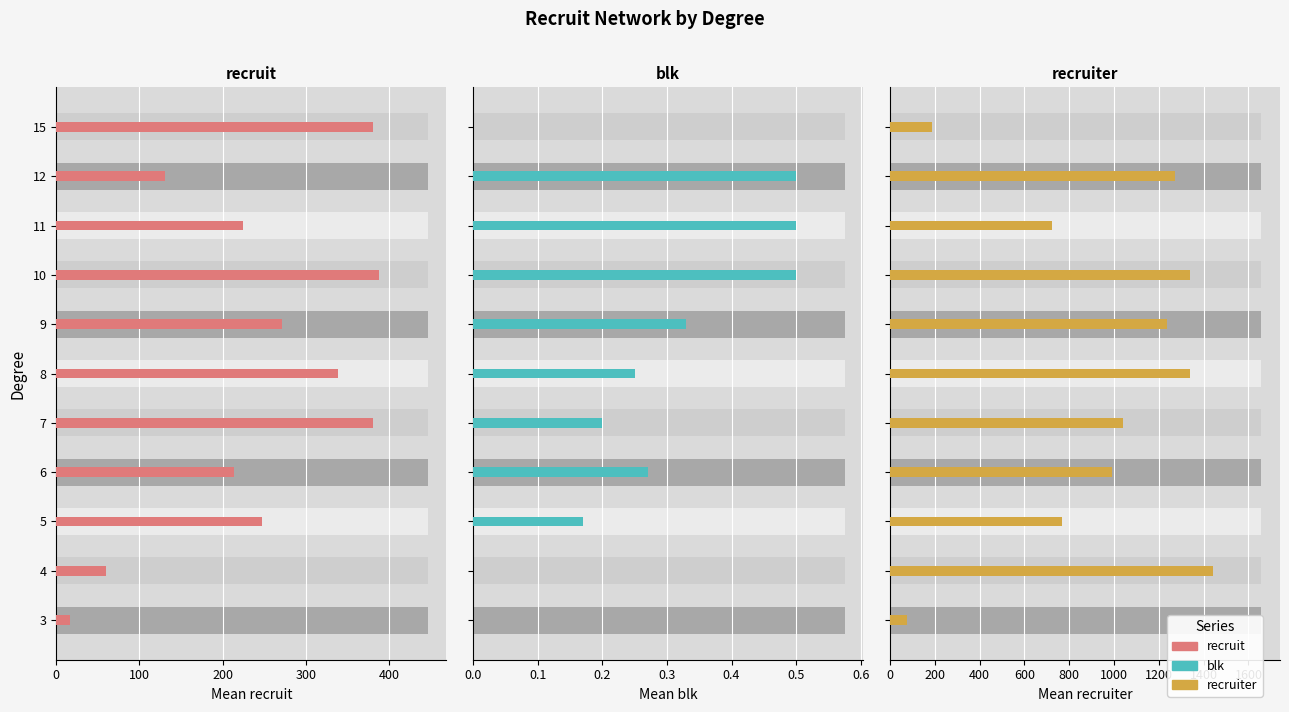

The recruit series shows 57.0 at 5. True or false?

False